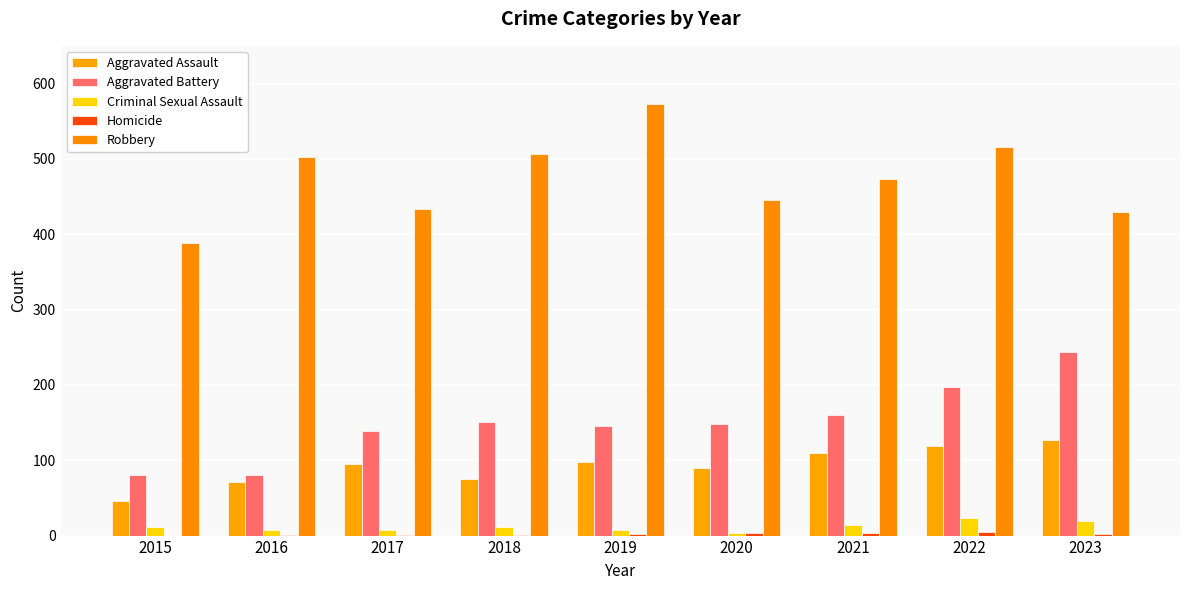

Are the bars horizontal?

No